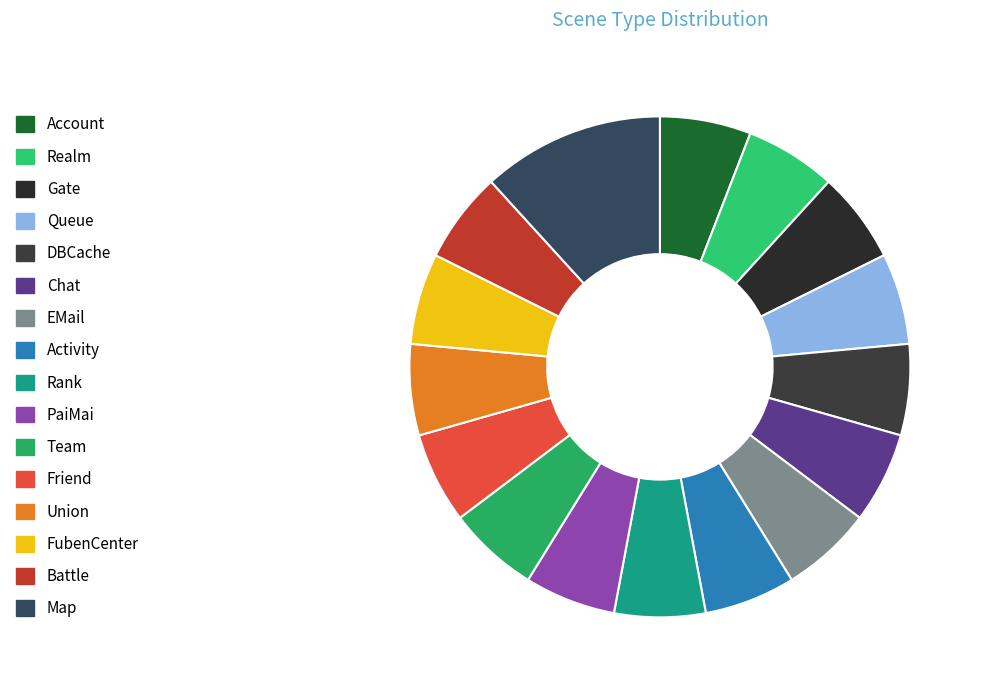

How many segments does this pie chart have?

16